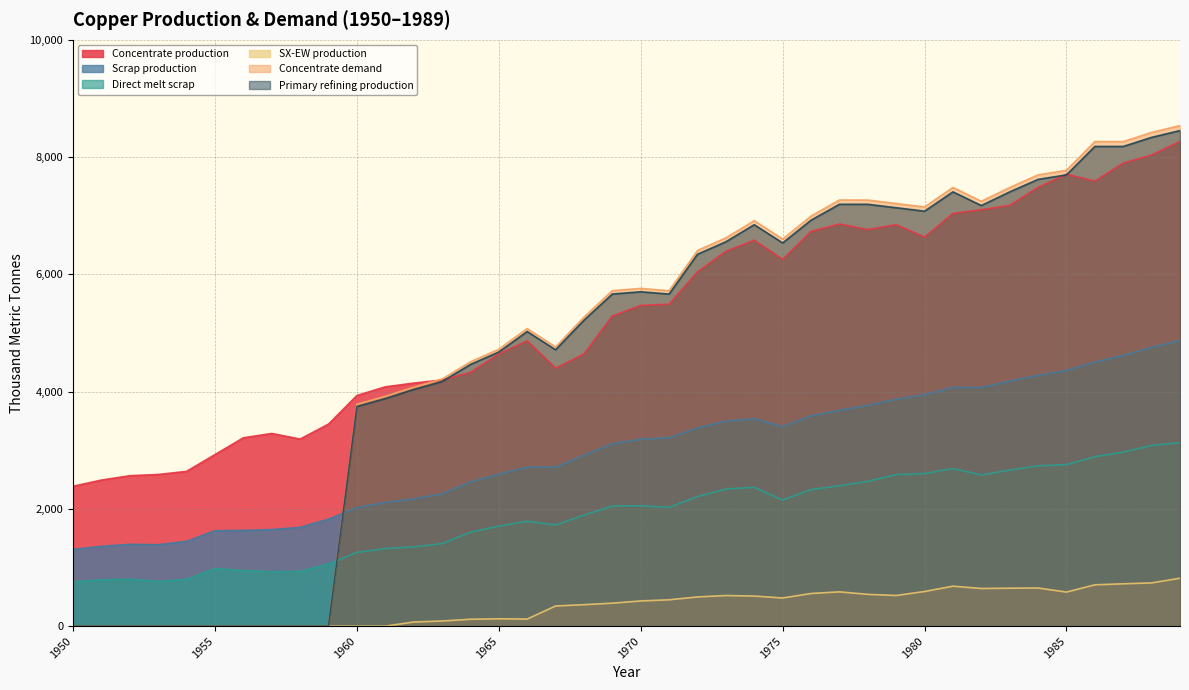

Does the chart display data point markers on the line(s)?

No